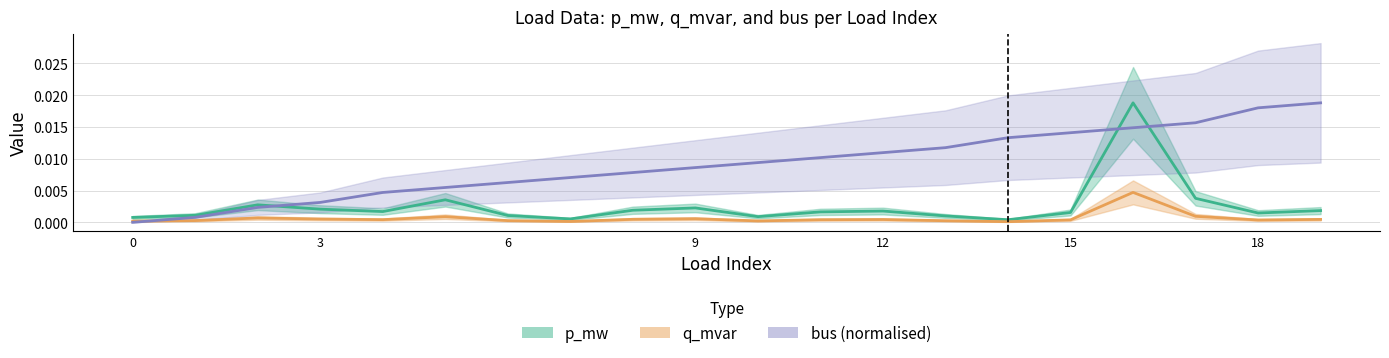

At how many categories does at least one series exceed 0?

20